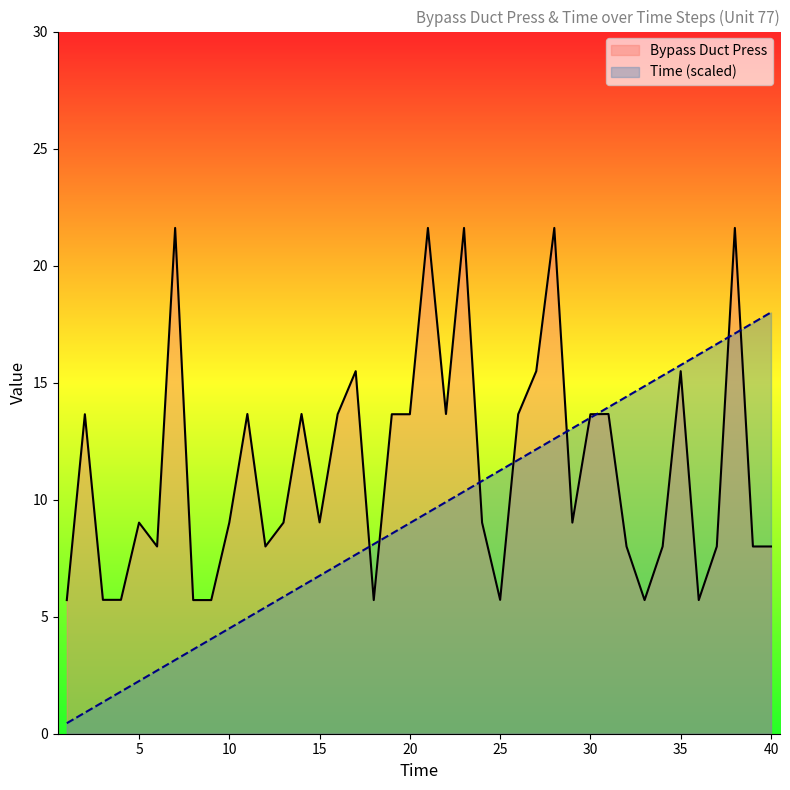

Reading left to right, list all the values displayed in this chart.

Time: 1=0.4	2=0.9	3=1.3	4=1.8	5=2.2	6=2.7	7=3.1	8=3.6	9=4.0	10=4.5	11=5.0	12=5.4	13=5.8	14=6.3	15=6.8	16=7.2	17=7.6	18=8.1	19=8.5	20=9.0	21=9.4	22=9.9	23=10.3	24=10.8	25=11.2	26=11.7	27=12.2	28=12.6	29=13.0	30=13.5	31=13.9	32=14.4	33=14.8	34=15.3	35=15.8	36=16.2	37=16.6	38=17.1	39=17.6	40=18.0
Bypass Duct Press: 1=5.7	2=13.7	3=5.7	4=5.7	5=9.0	6=8.0	7=21.6	8=5.7	9=5.7	10=9.0	11=13.7	12=8.0	13=9.0	14=13.7	15=9.0	16=13.7	17=15.5	18=5.7	19=13.7	20=13.7	21=21.6	22=13.7	23=21.6	24=9.0	25=5.7	26=13.7	27=15.5	28=21.6	29=9.0	30=13.7	31=13.7	32=8.0	33=5.7	34=8.0	35=15.5	36=5.7	37=8.0	38=21.6	39=8.0	40=8.0